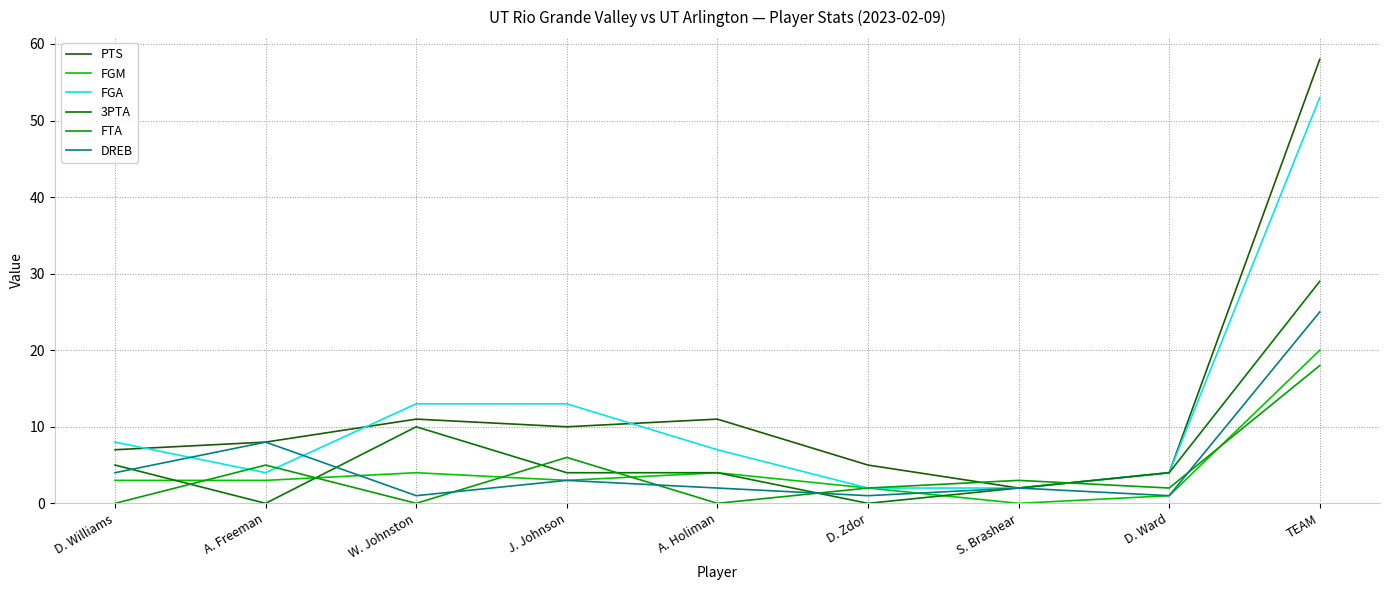

What is the difference between the highest and lowest values at A. Freeman?

8